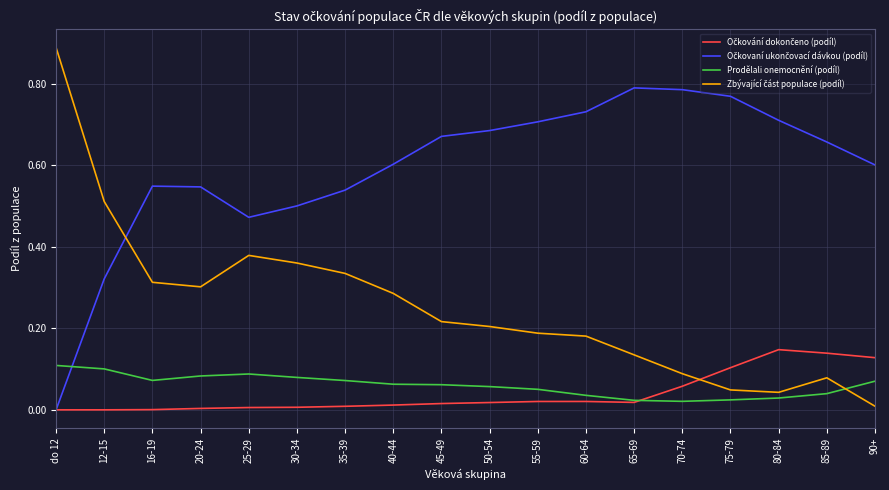

What is the label of the 3rd point from the left?

16-19